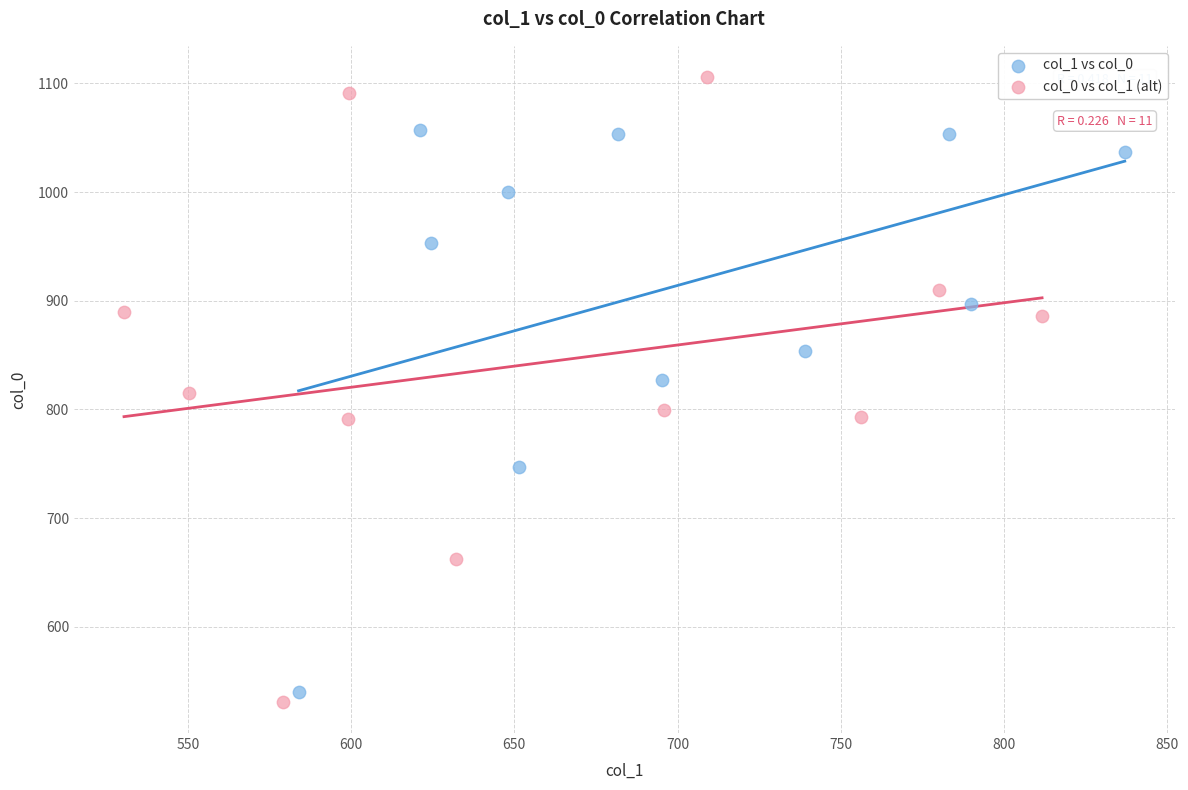

Which series reaches the maximum Y coordinate?

col_0 vs col_1 (alt)